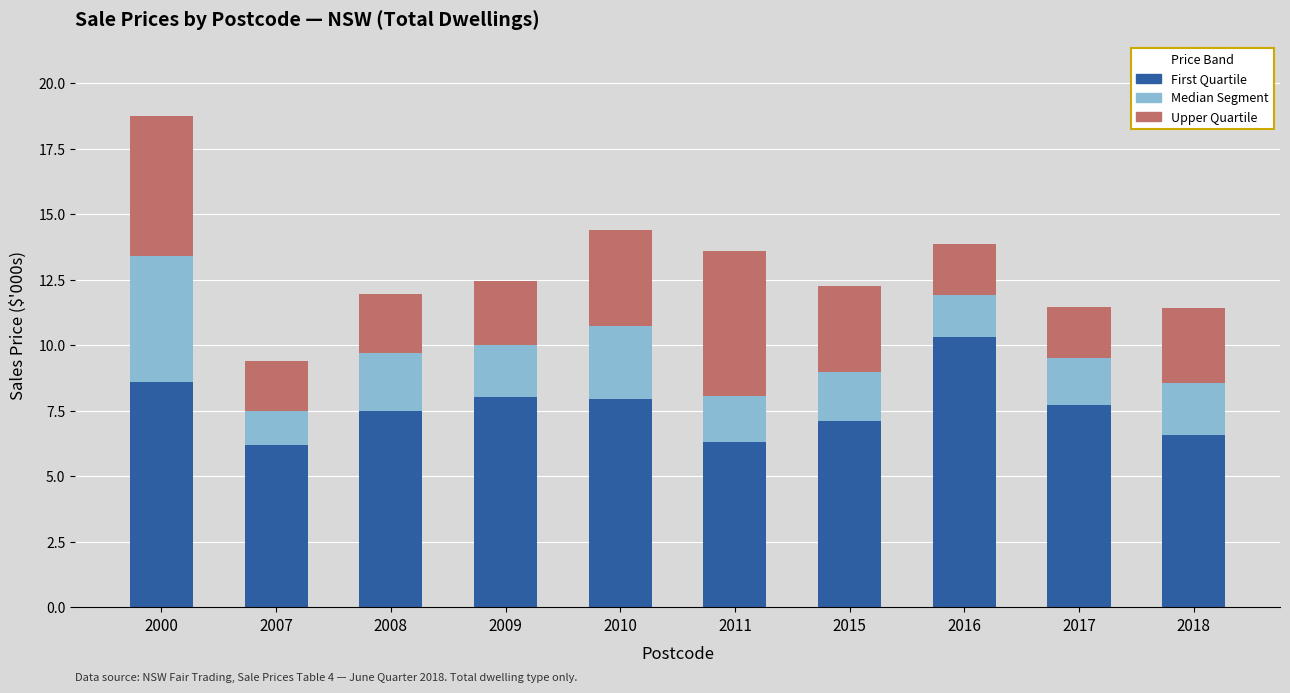

What is the highest value of the First Quartile series?

10.3